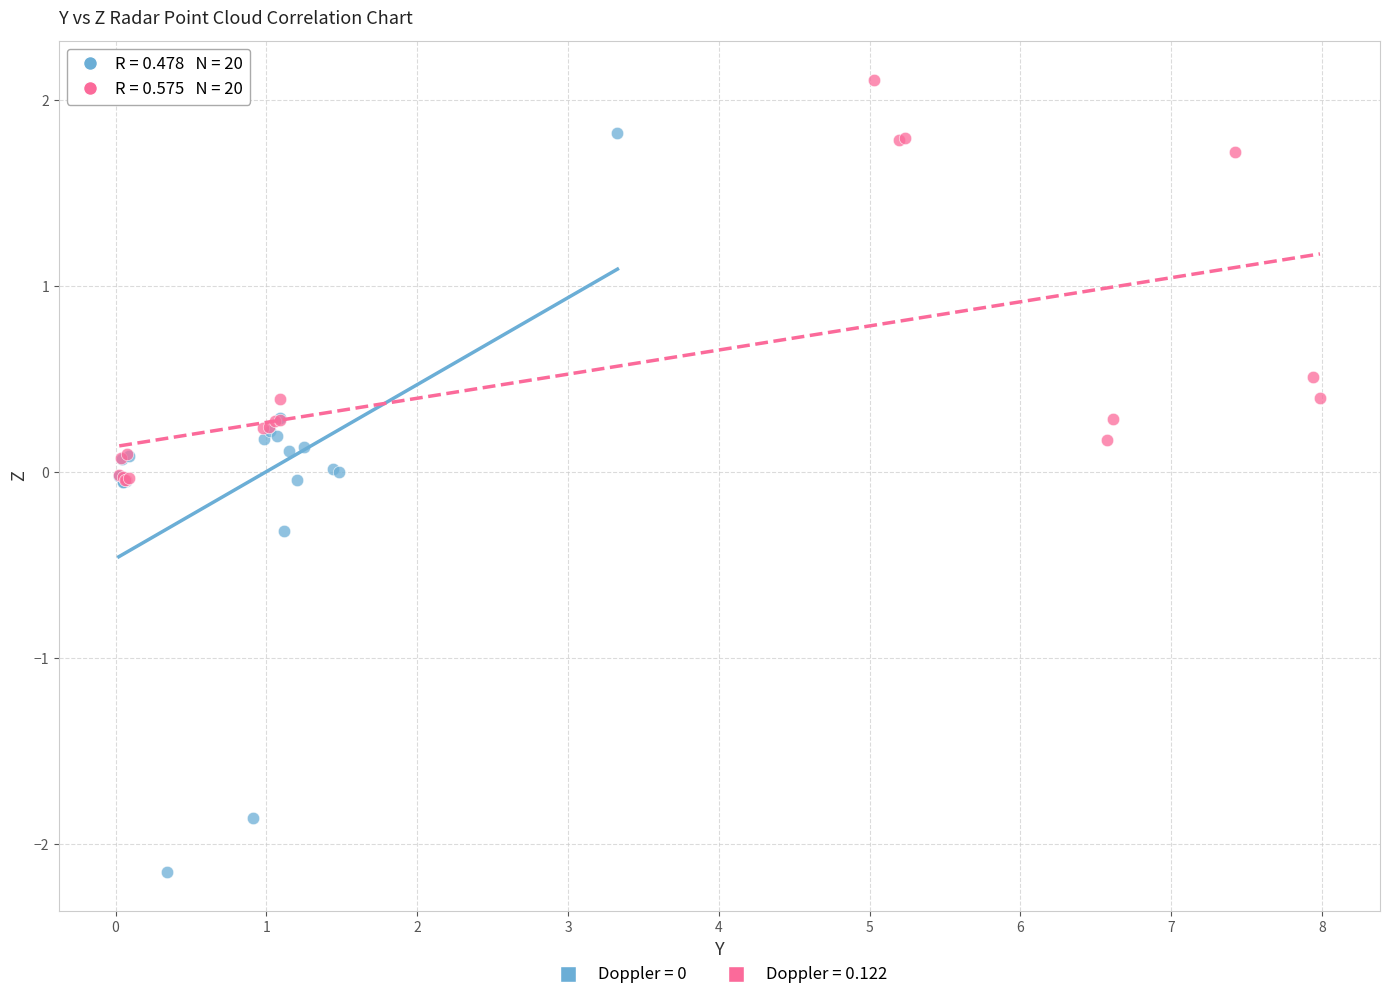

Which series contains the highest Y value?

Doppler = 0.122